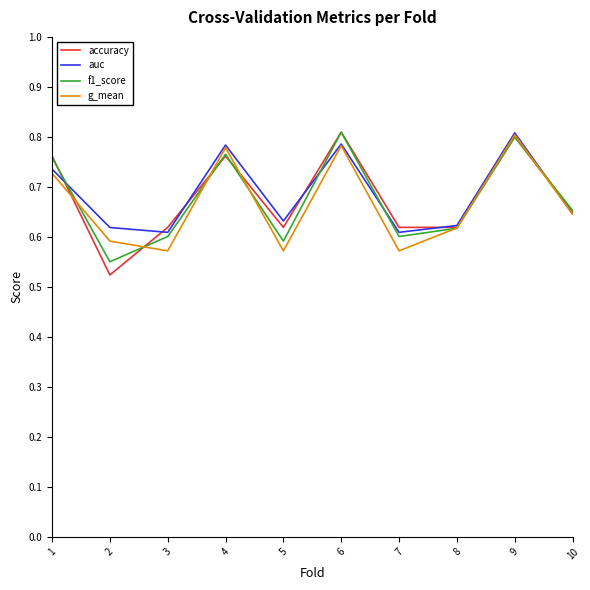

Which category has the highest value in the auc series?

9